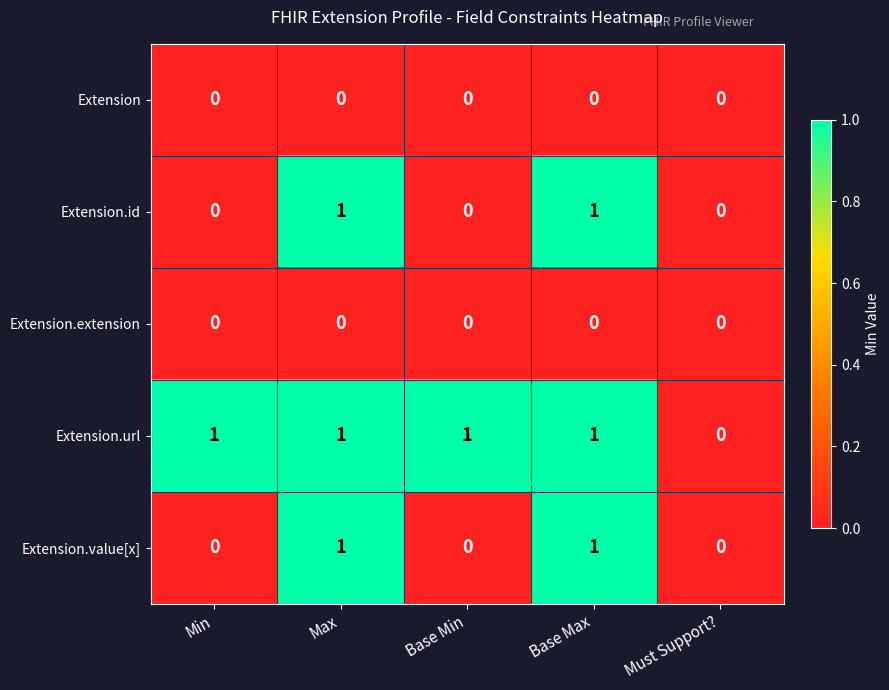

What is the spread (max minus min) of values at Max?

1